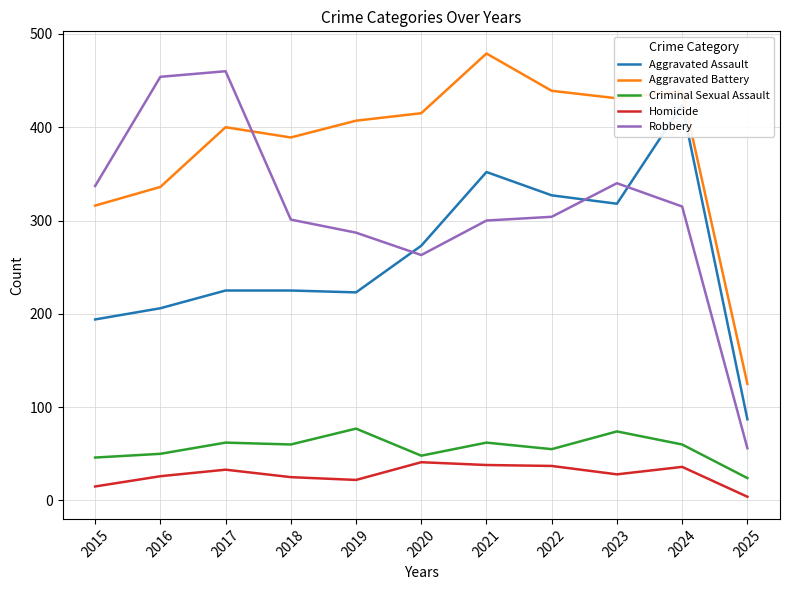

True or false: Homicide and Criminal Sexual Assault cross at least once.

False